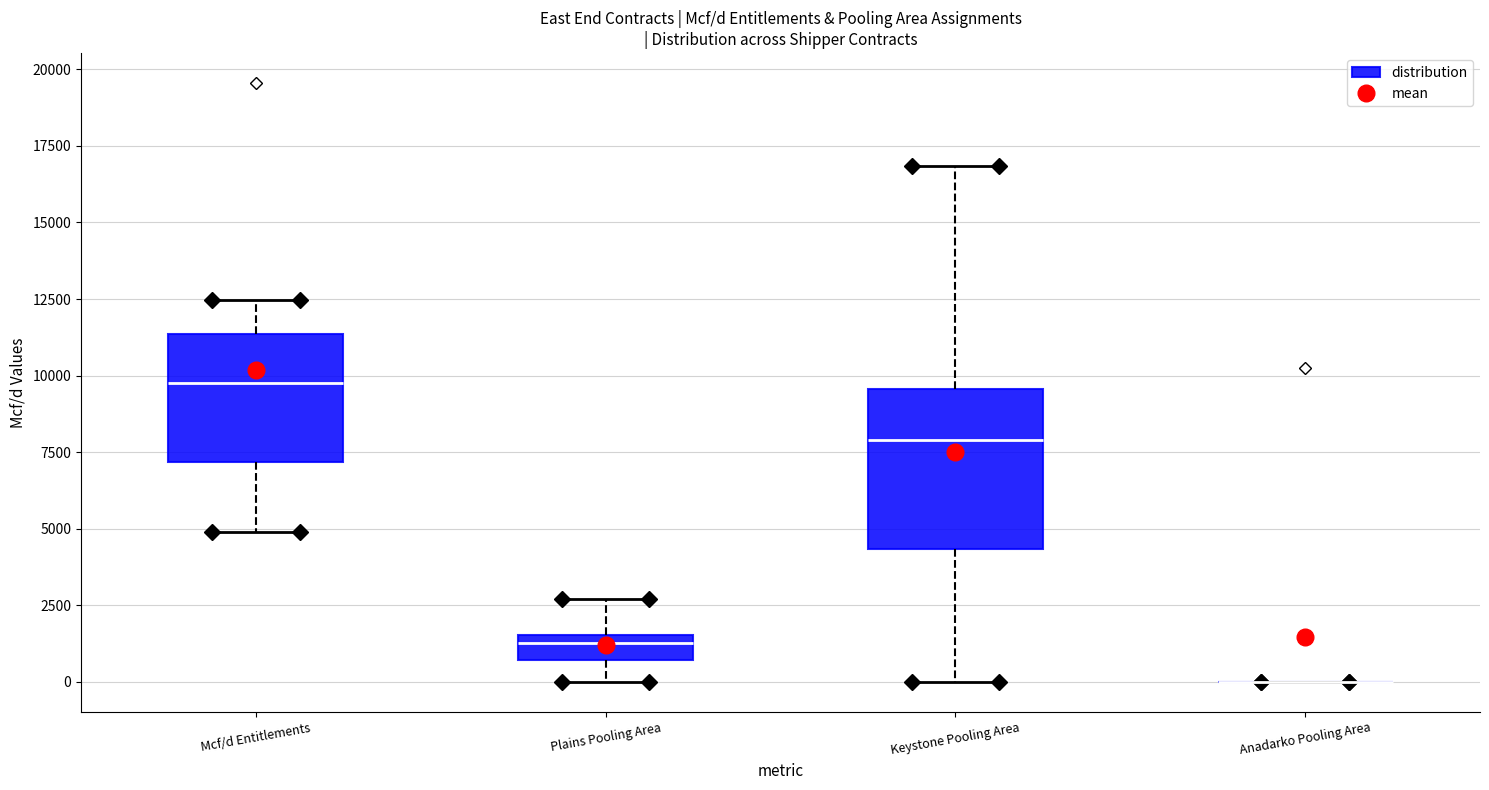

Reading left to right, read every box against the y-axis: the position of its median line, the range the box covers, and the ends of its whiskers. The values are not printed on the chart, so give them approximately, as read against the axis.

Mcf/d Entitlements: median 10000, box 7000 to 11500, whiskers 5000 to 12500
Plains Pooling Area: median 1500 (just below the box's upper edge), box 500 to 1500, whiskers 0 to 2500
Keystone Pooling Area: median 8000, box 4500 to 9500, whiskers 0 to 17000
Anadarko Pooling Area: box collapsed to a line at 0, whiskers 0 to 0